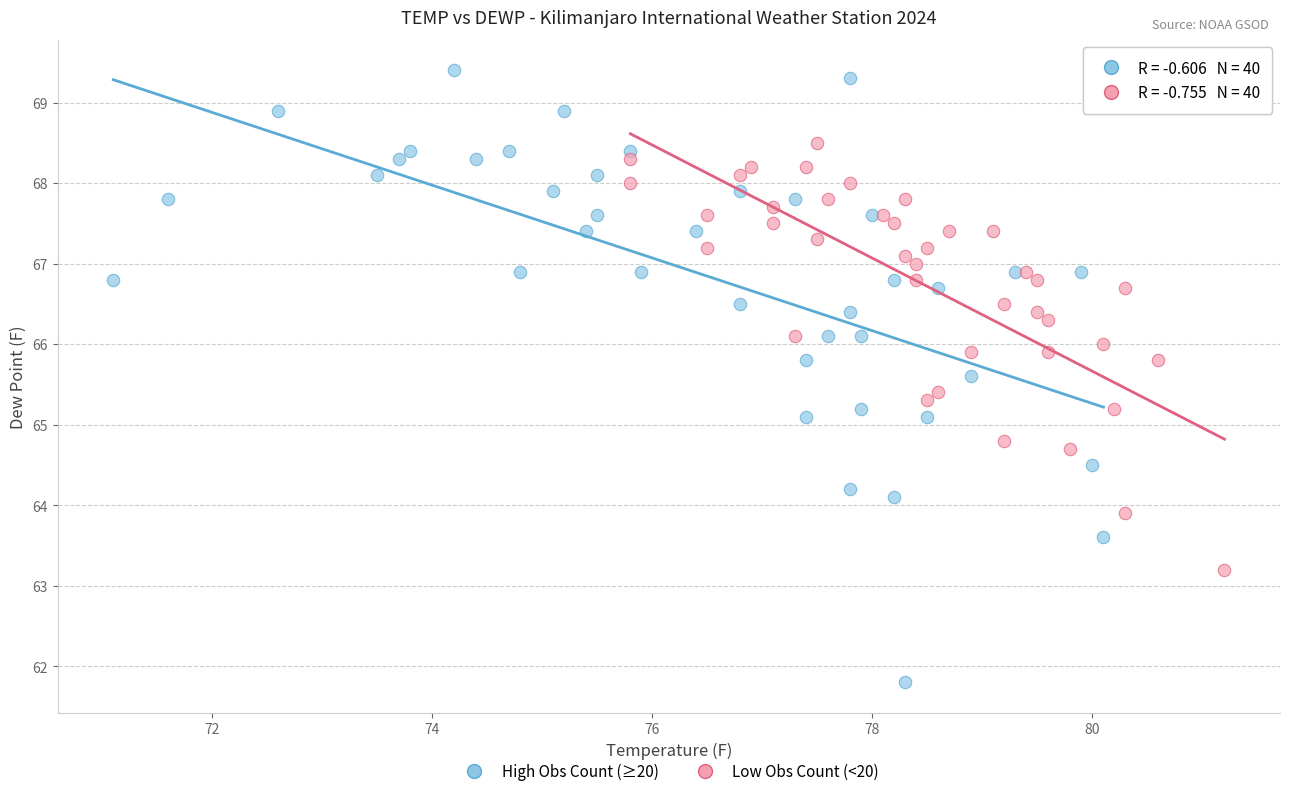

What are all the series names shown in the legend?

High Obs Count (≥20), Low Obs Count (<20)